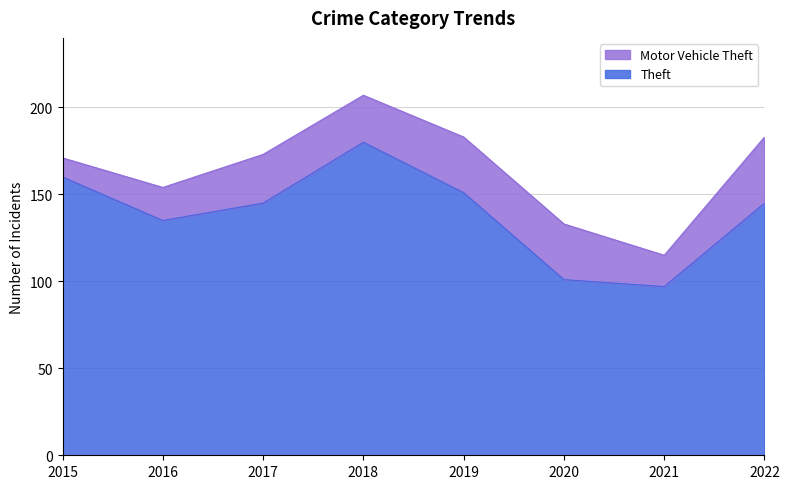

Which label corresponds to the largest value in the chart?

2018